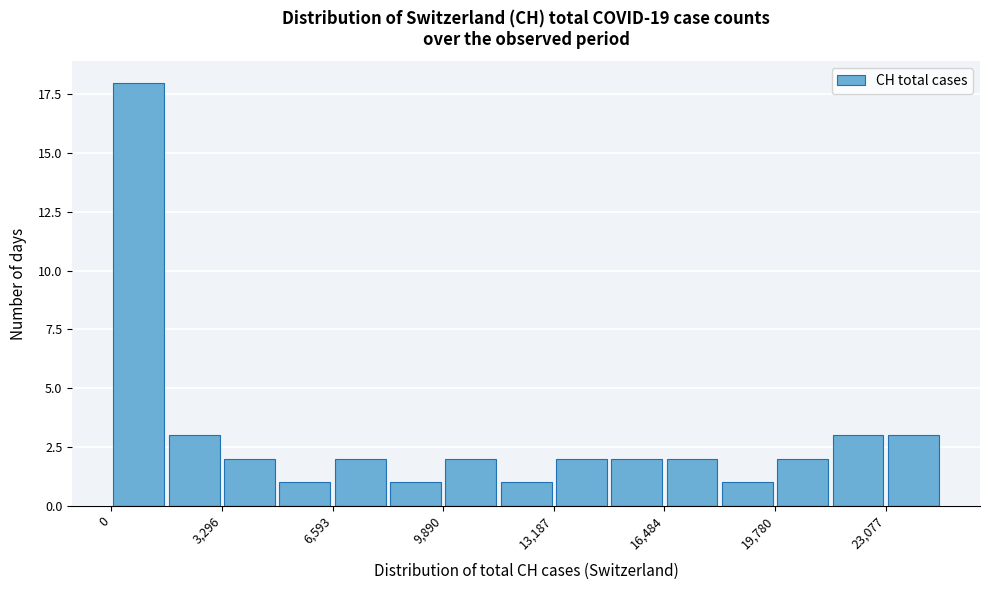

Read against the x-axis, roughly where is the centre of the tallest bar?

1000